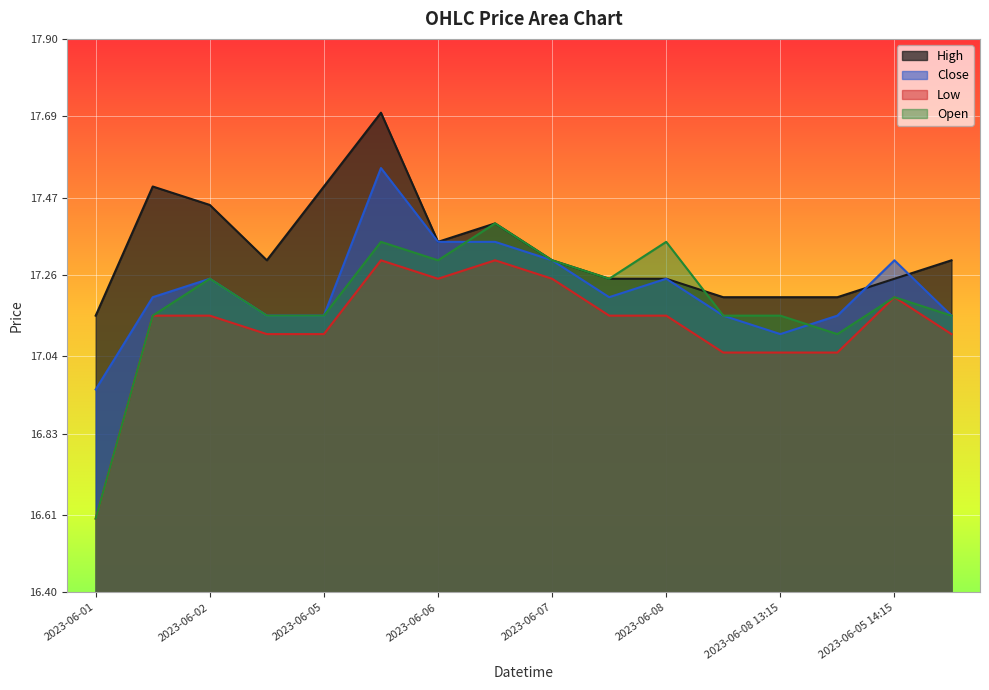

What is the average value of the Low series?

17.1